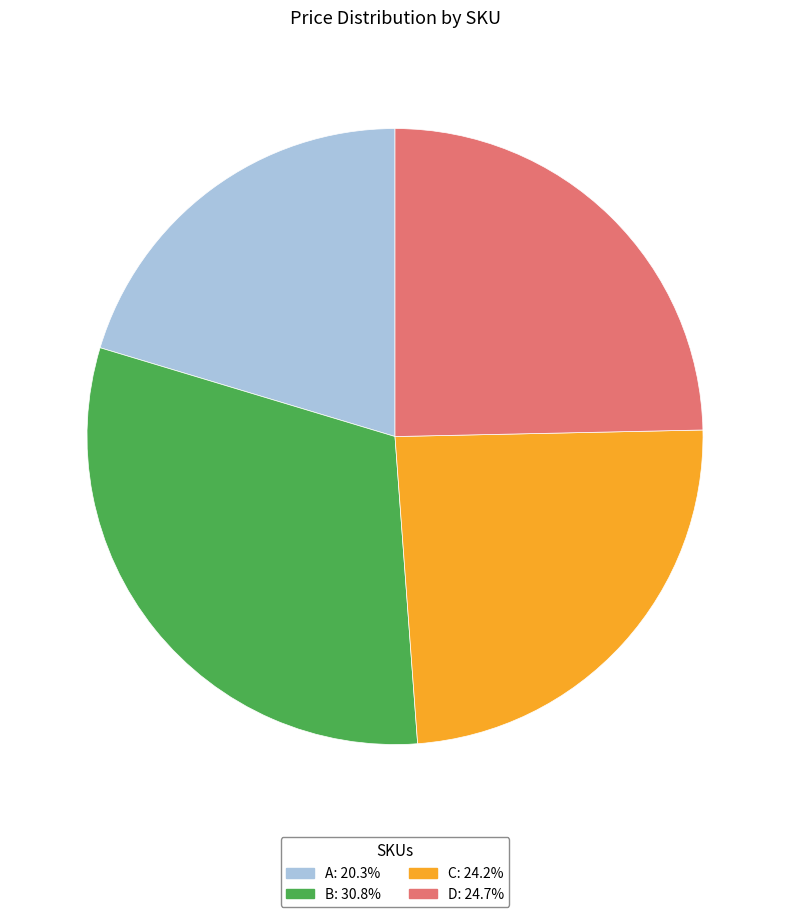

What is the largest slice in the pie chart?

B